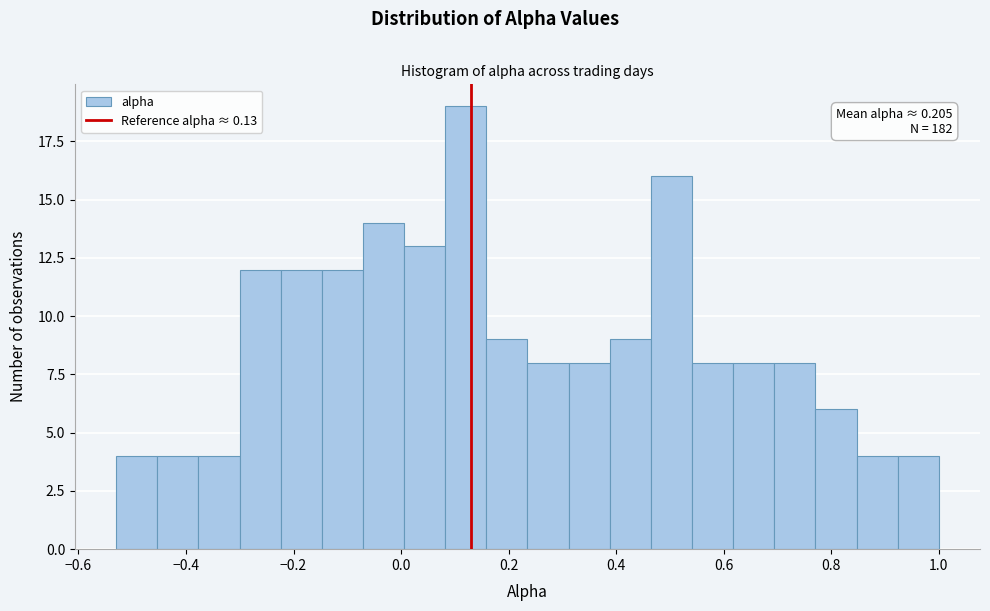

Read against the x-axis, roughly where is the centre of the tallest bar?

0.12